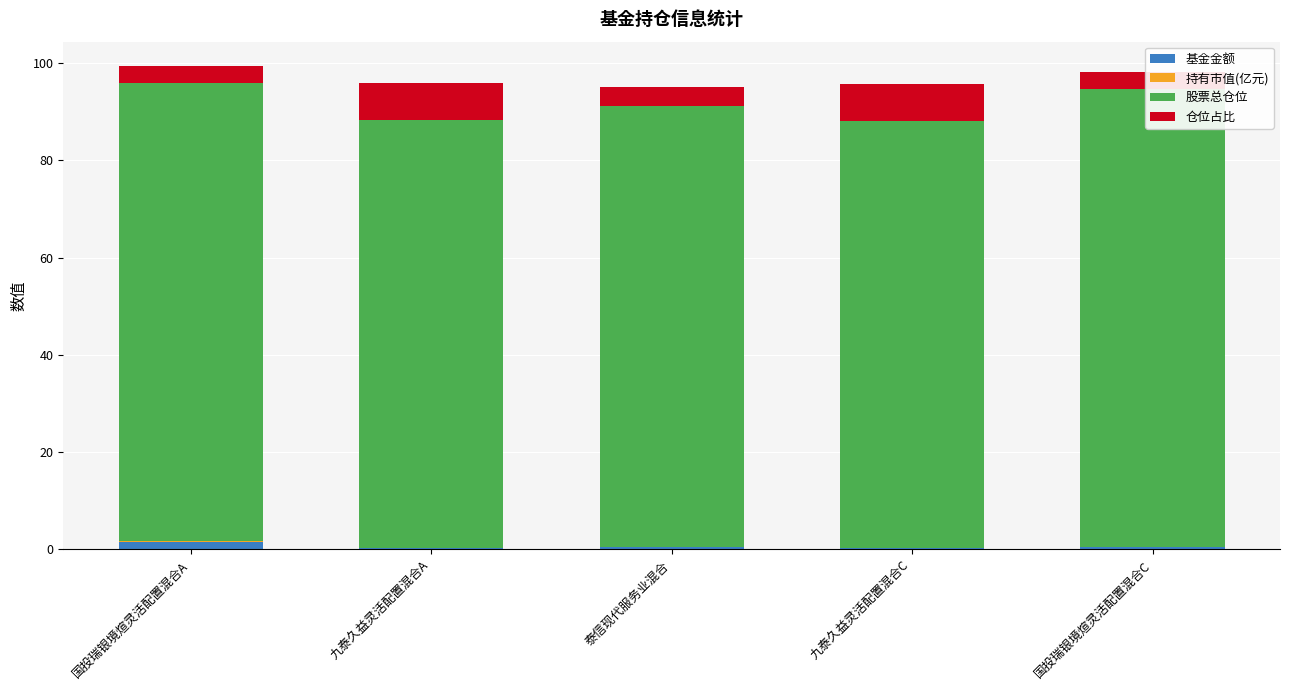

What is the difference between the maximum and minimum values in the 仓位占比 series?

4.1